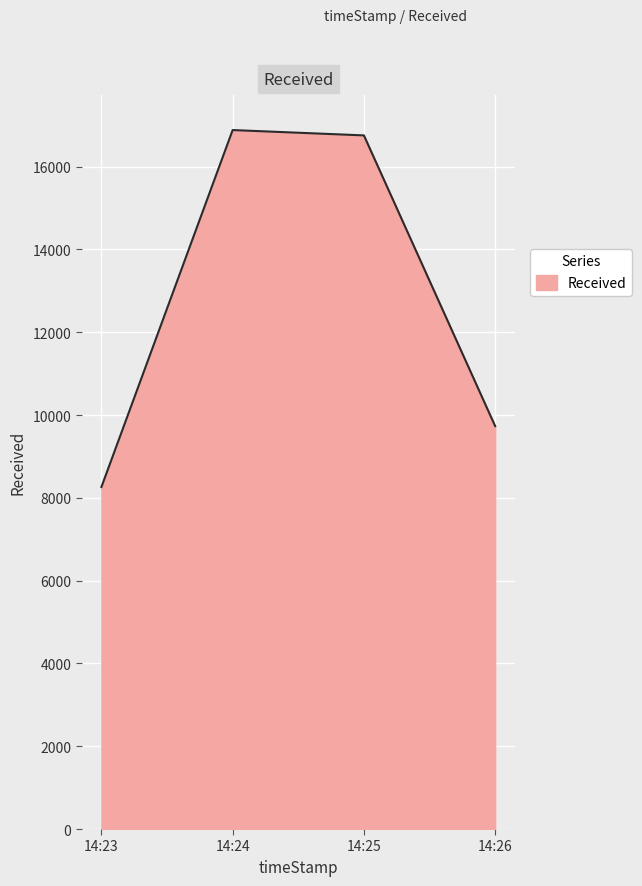

Approximately how many times larger is the value at 14:25 compared to 14:26?

1.7